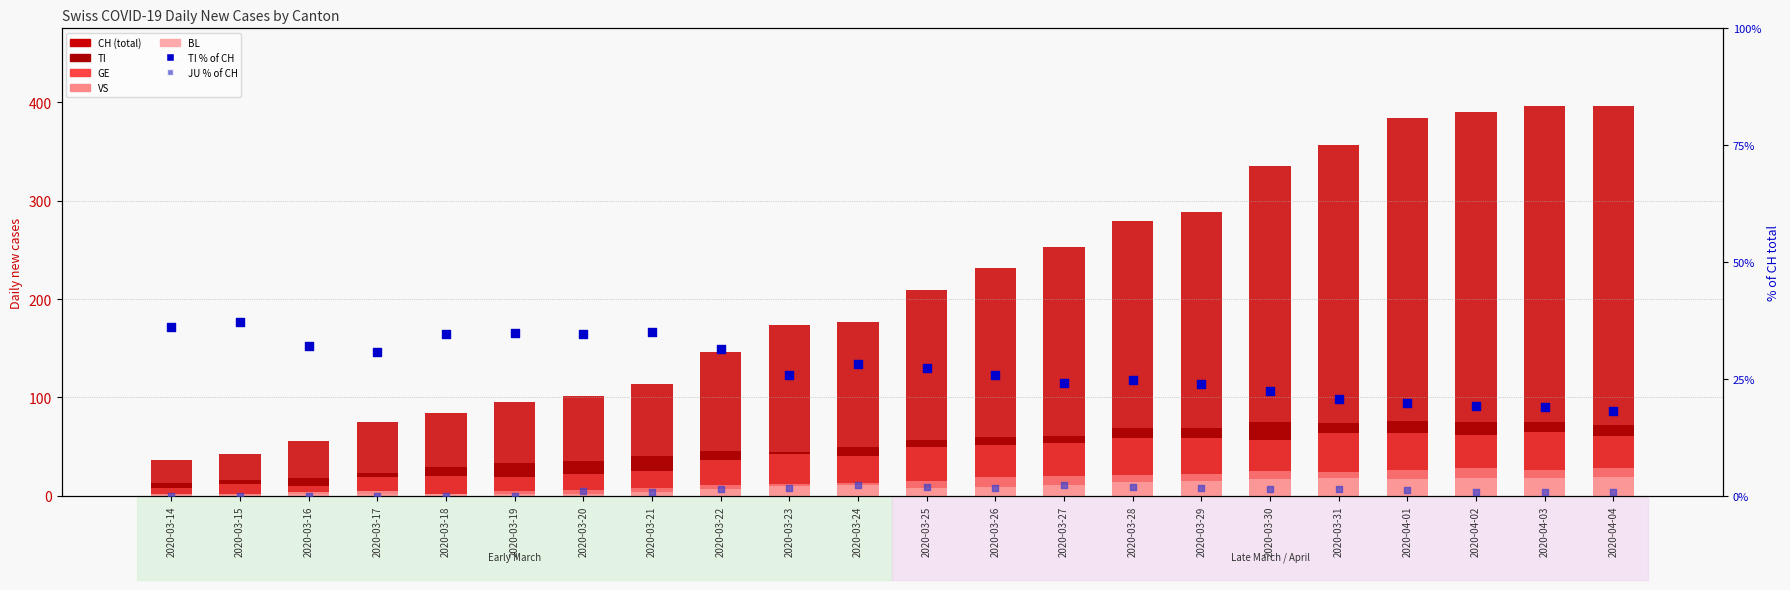

Which series has the largest total across all categories?

CH